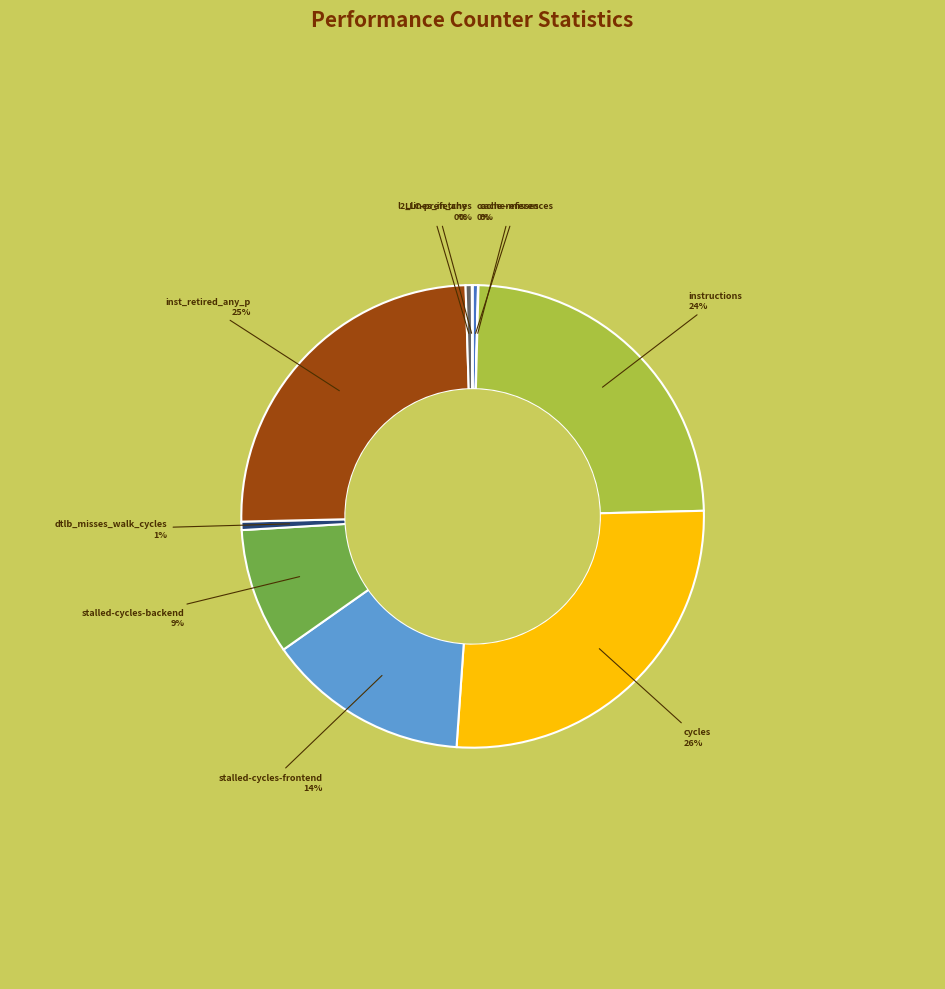

Which category has the biggest portion of the pie?

cycles